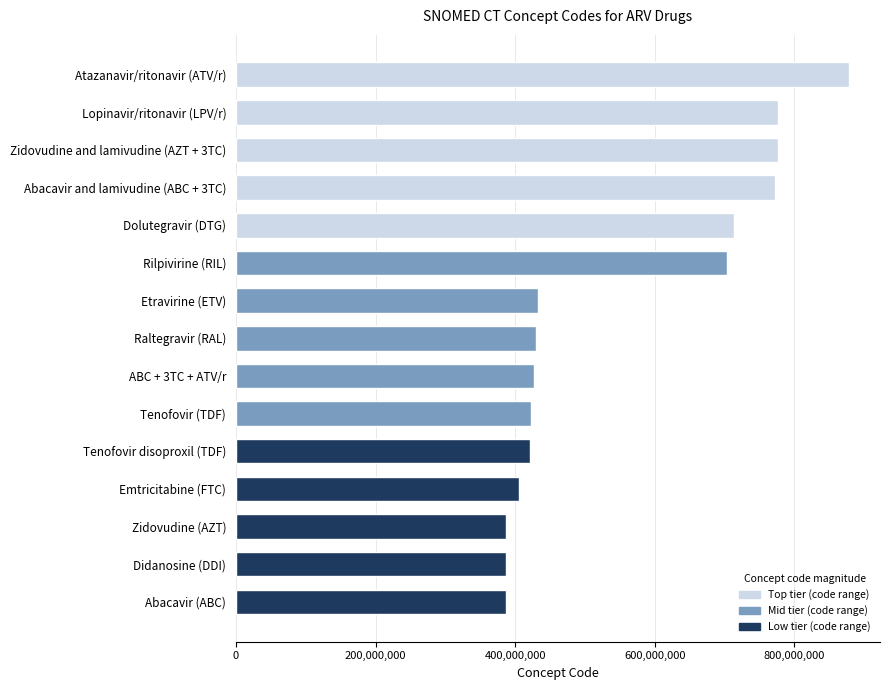

What is the maximum value shown in the chart?

878898002